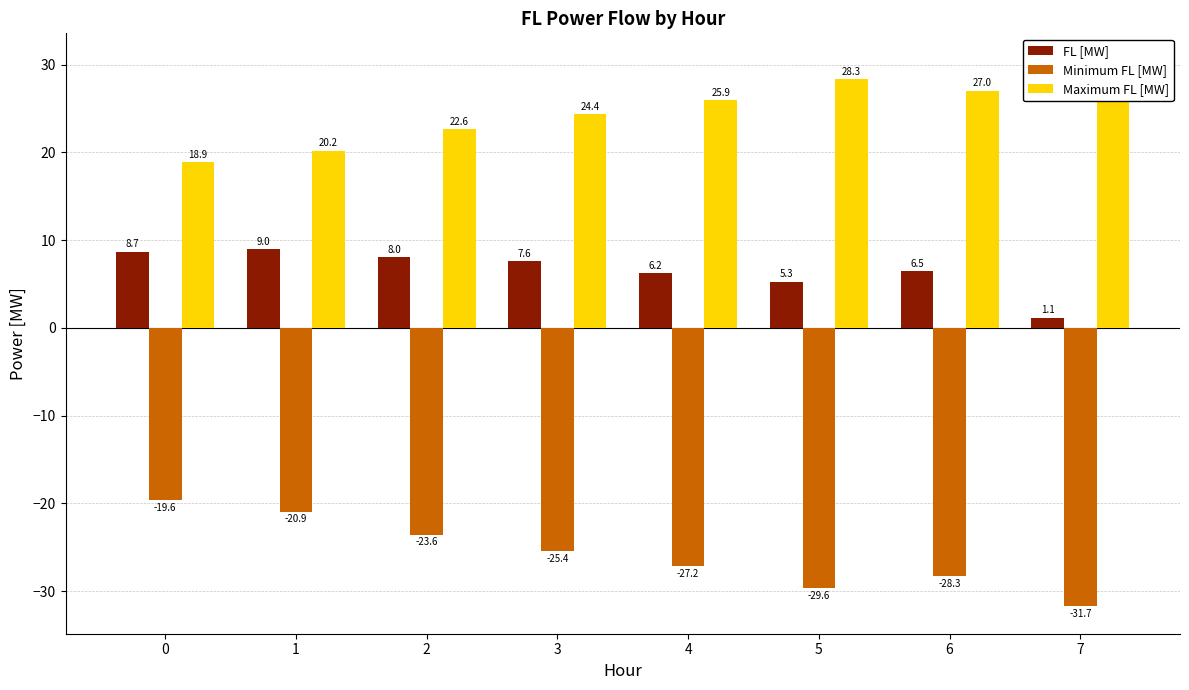

The Maximum FL [MW] series shows 27.0 at 6. True or false?

True